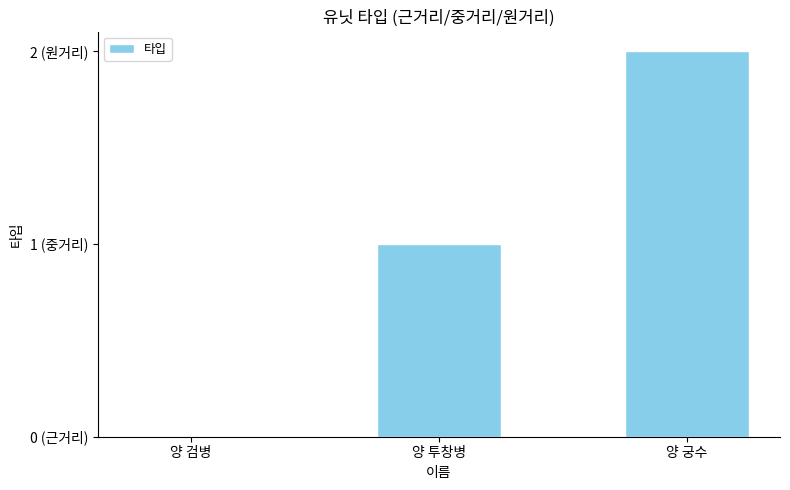

Are the bars grouped side by side (vs. stacked)?

No